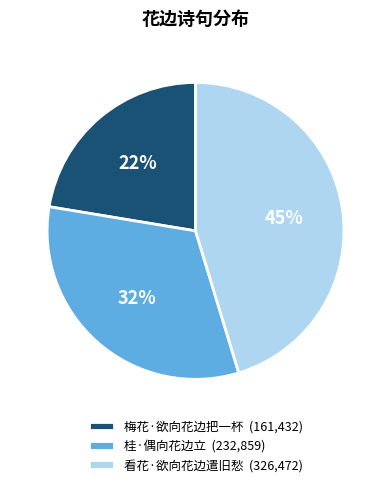

How many slices are in this pie chart?

3